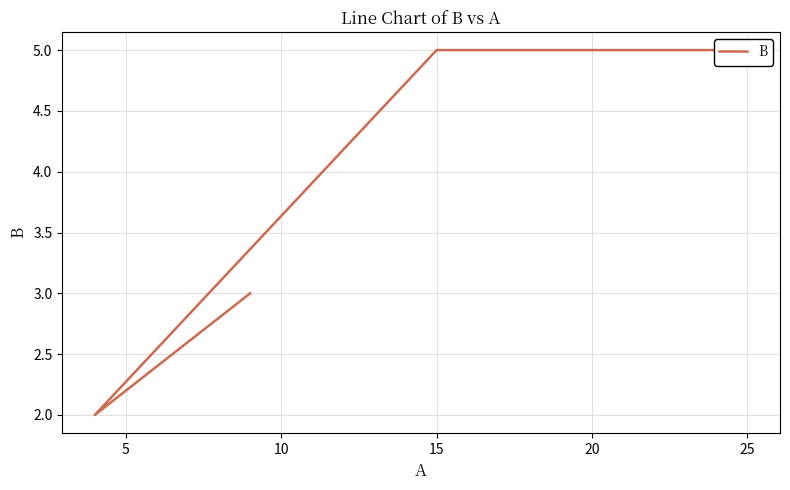

How many values are below 5?

2